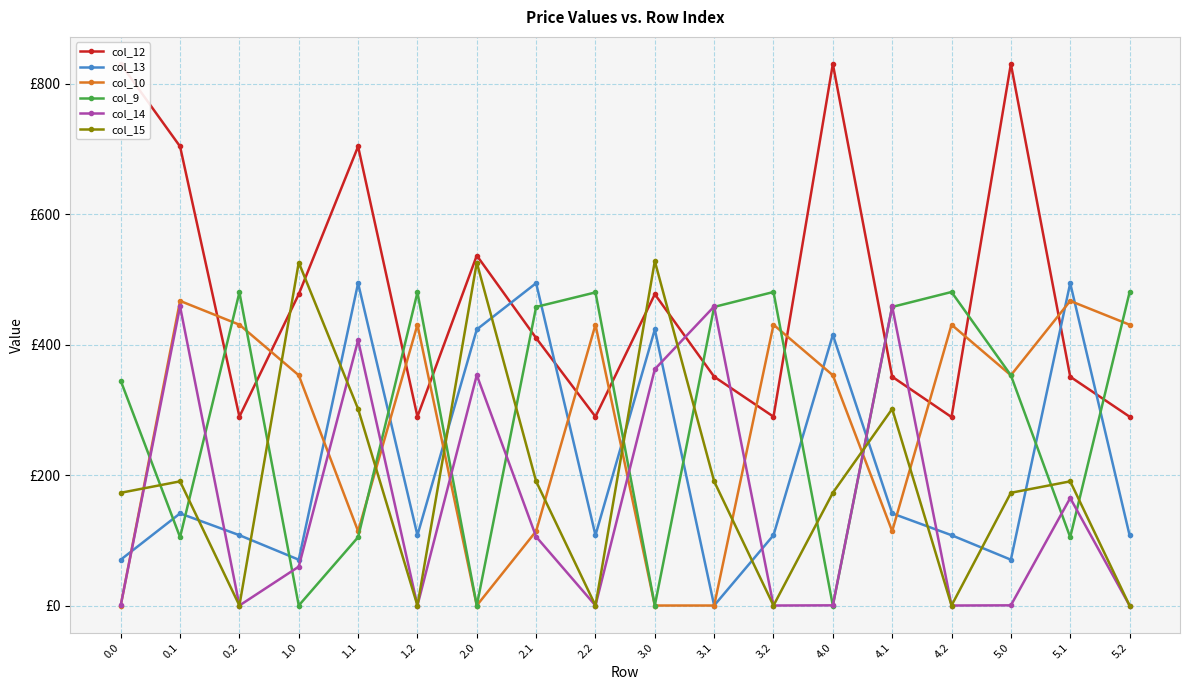

Where does the col_15 series first go above 190?

0.1